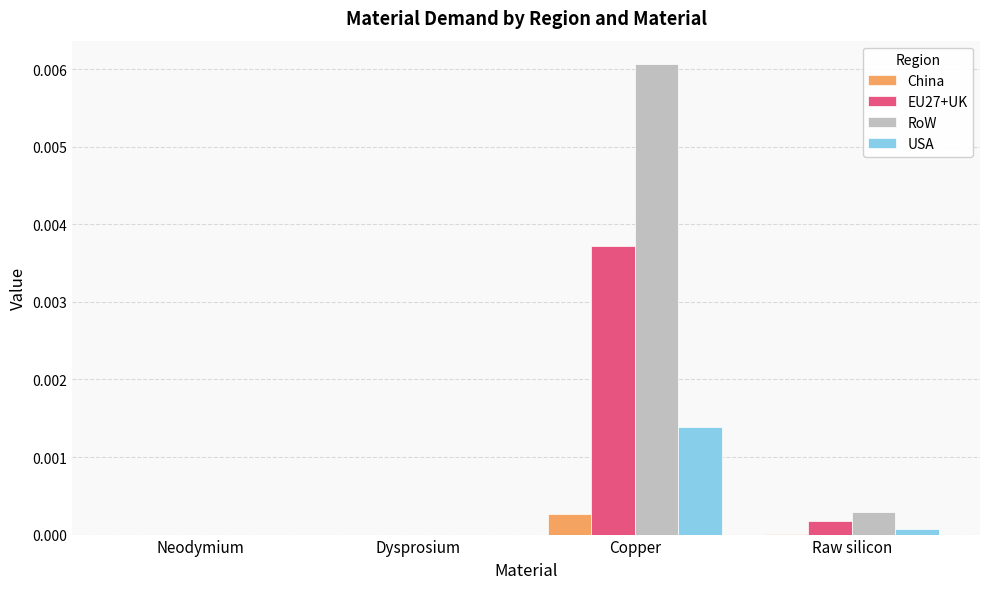

Which category has the highest value in the China series?

Copper